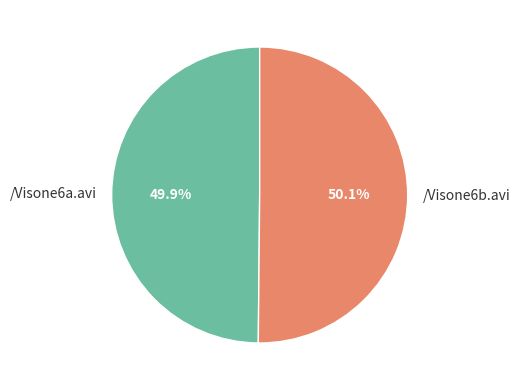

To the nearest percent, what portion does /Visone6a.avi represent?

50%